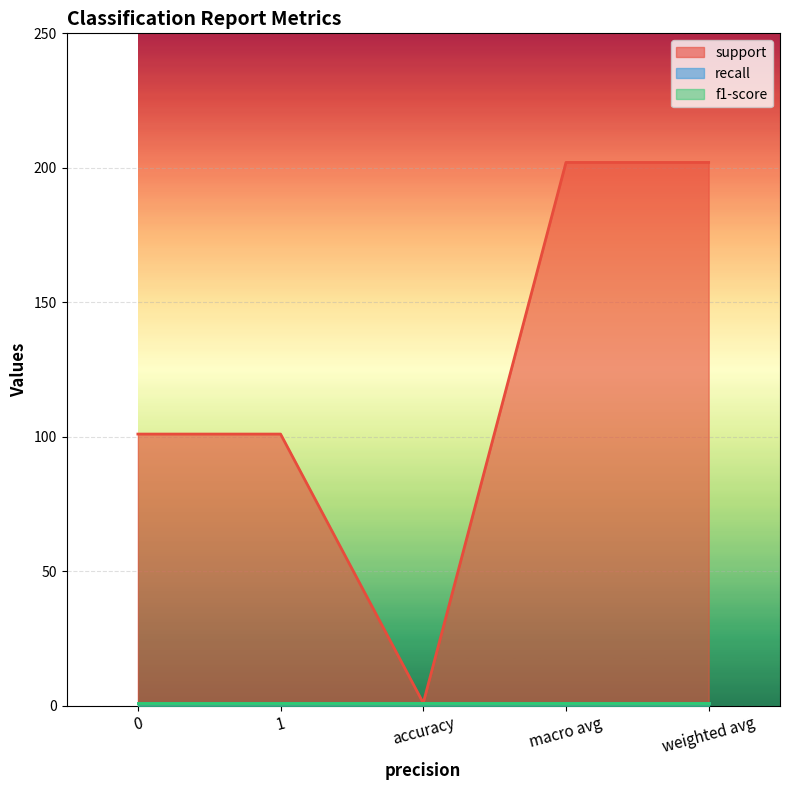

How many data points in support are above 101?

2